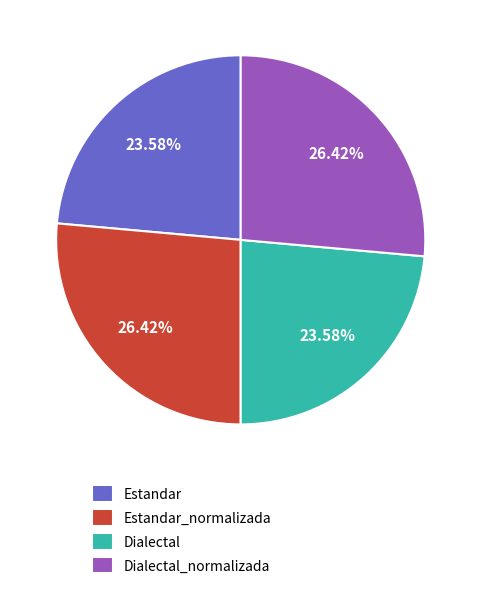

Combined, do Dialectal_normalizada and Estandar_normalizada account for over 50%?

Yes